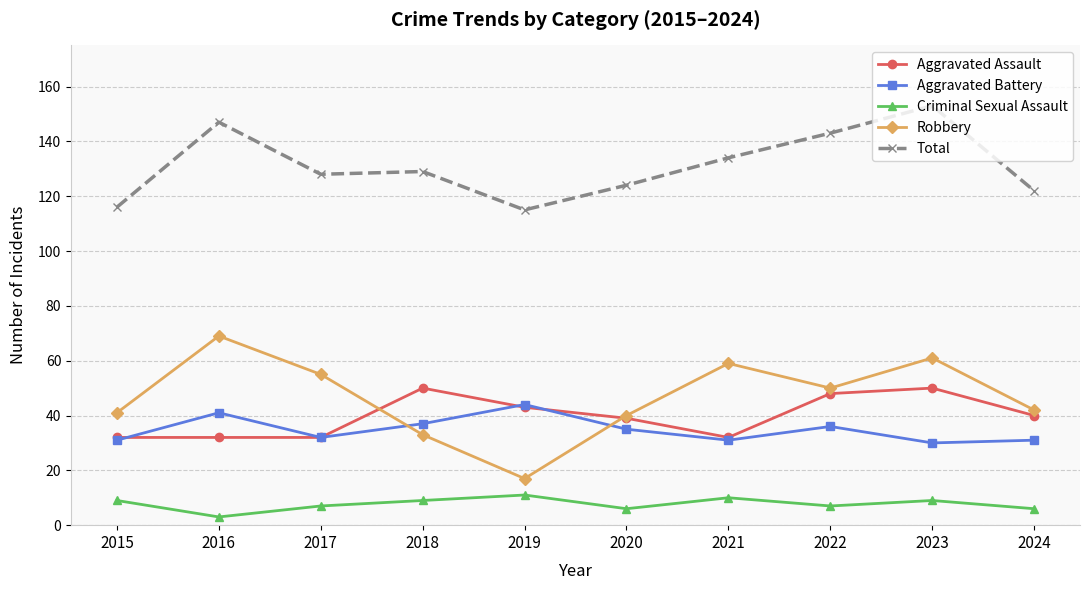

What is the sum of all Criminal Sexual Assault values?

77